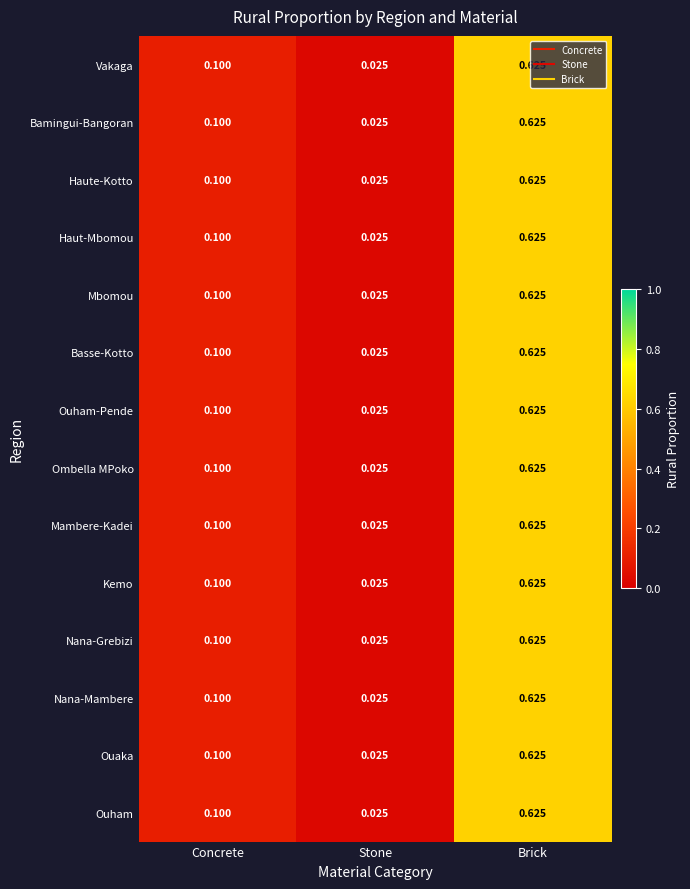

At which label does Ombella MPoko reach its minimum?

Stone